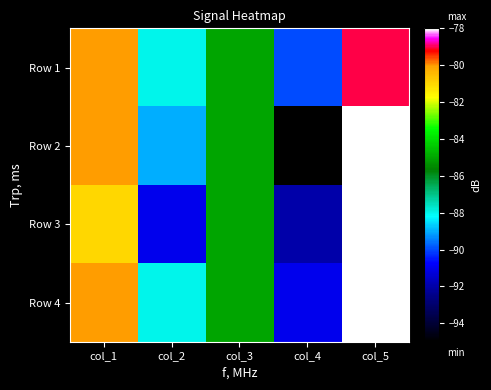

Reading right to left, list all the values displayed in this chart.

Row 1: col_5=-79	col_4=-90	col_3=-85	col_2=-88	col_1=-80
Row 2: col_5=-78	col_4=-95	col_3=-85	col_2=-89	col_1=-80
Row 3: col_5=-78	col_4=-92	col_3=-85	col_2=-91	col_1=-81
Row 4: col_5=-78	col_4=-91	col_3=-85	col_2=-88	col_1=-80